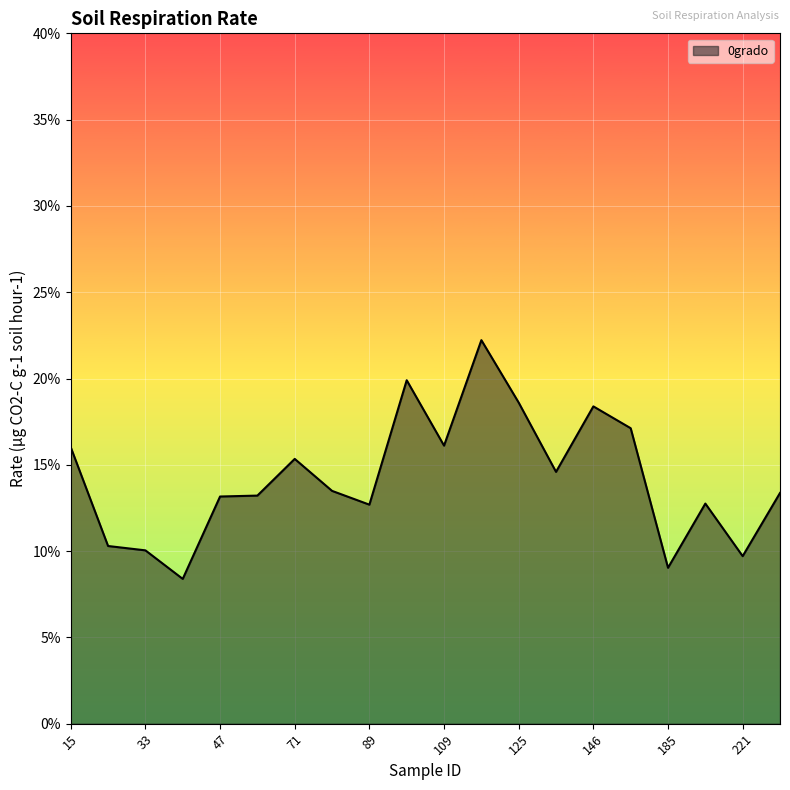

Where is the first local maximum?

71